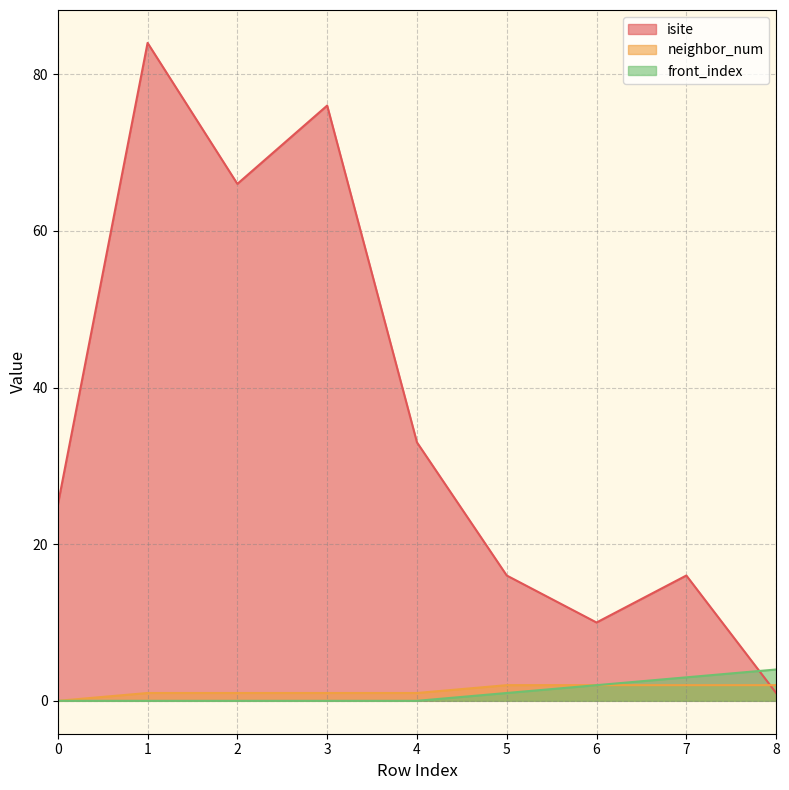

How many intersections are there between isite and front_index?

1